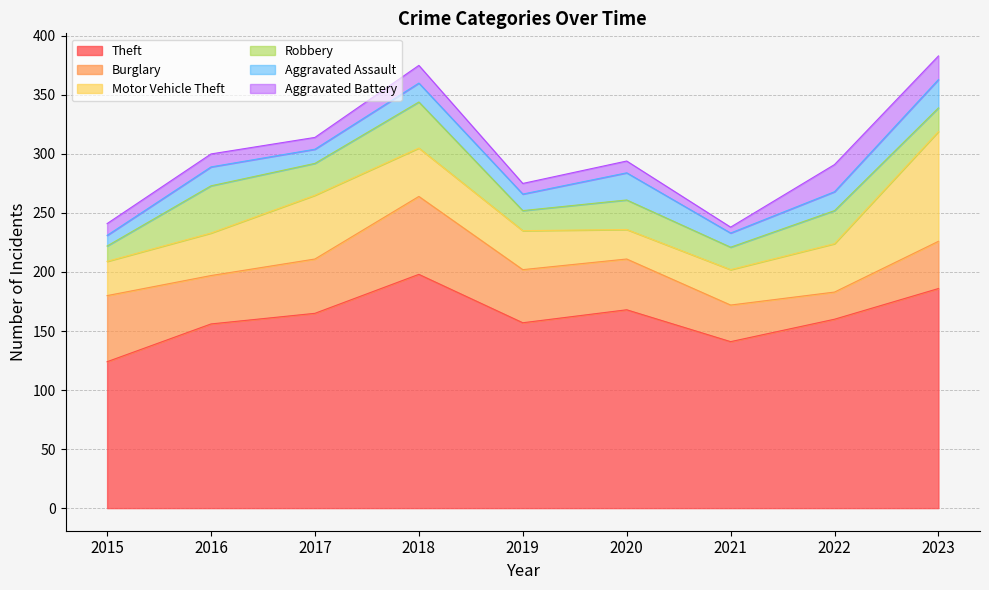

What is the difference between the maximum and second lowest values in the Aggravated Assault series?

12